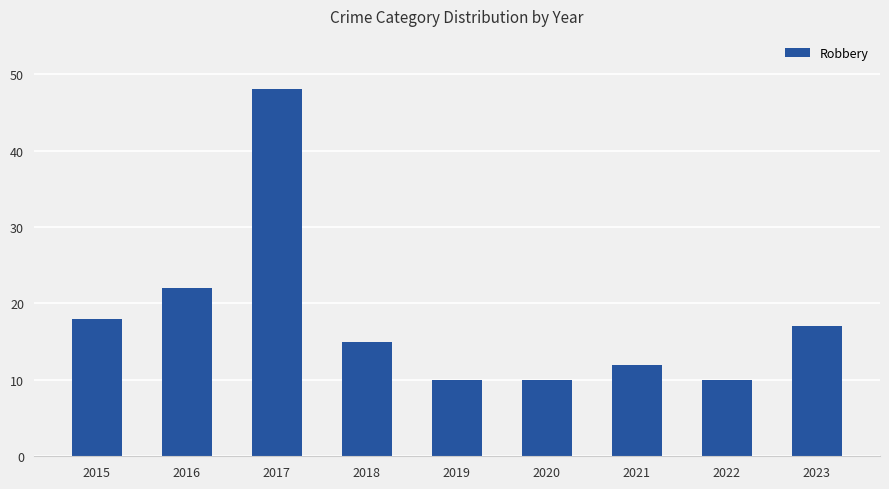

Where does the data first go above 15?

2015